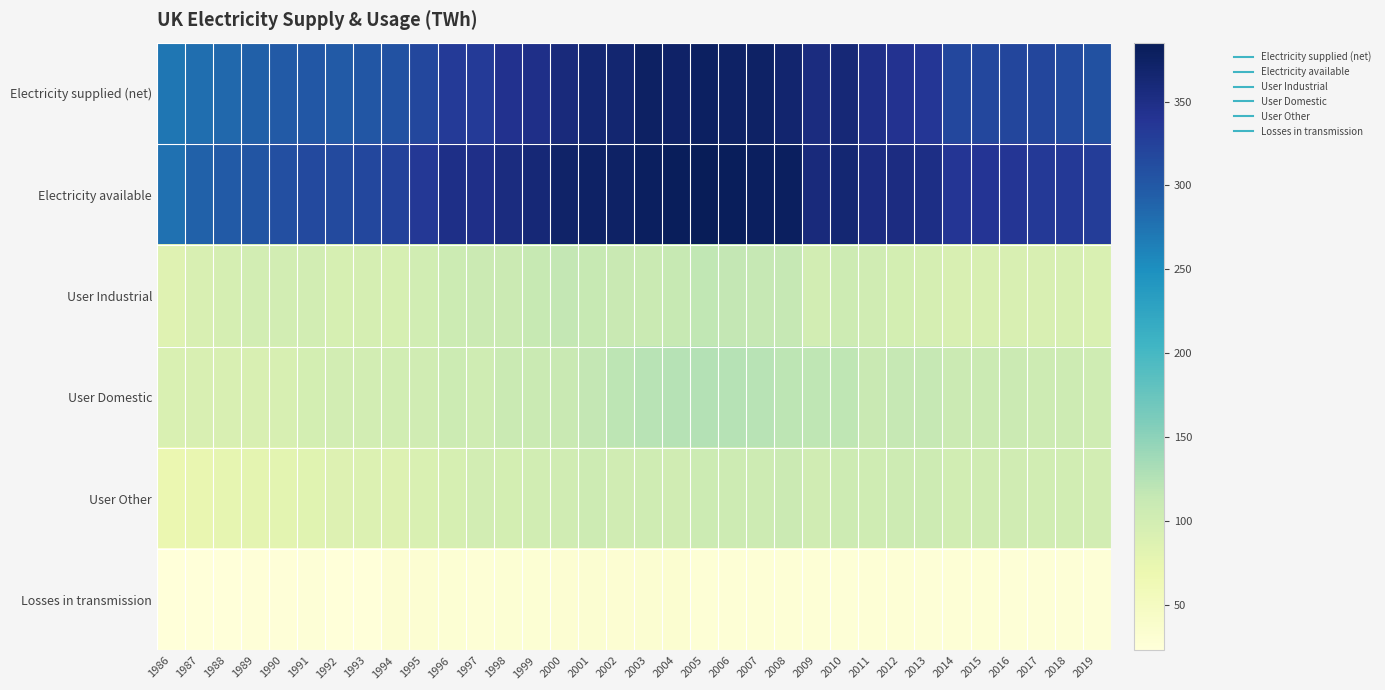

Which series has the largest total across all categories?

Electricity available